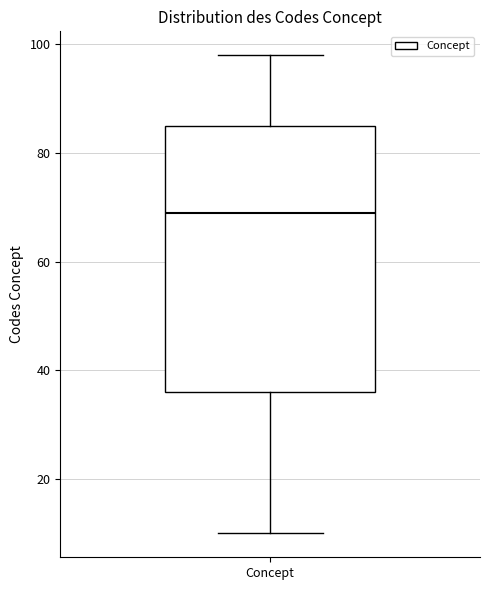

Transcribe this box plot: give where the median line is, the range the box spans, and where the two whiskers end, as read against the y-axis. The values are not printed on the chart, so give them approximately, as read against the axis.

median 70, box 36 to 86, whiskers 10 to 98